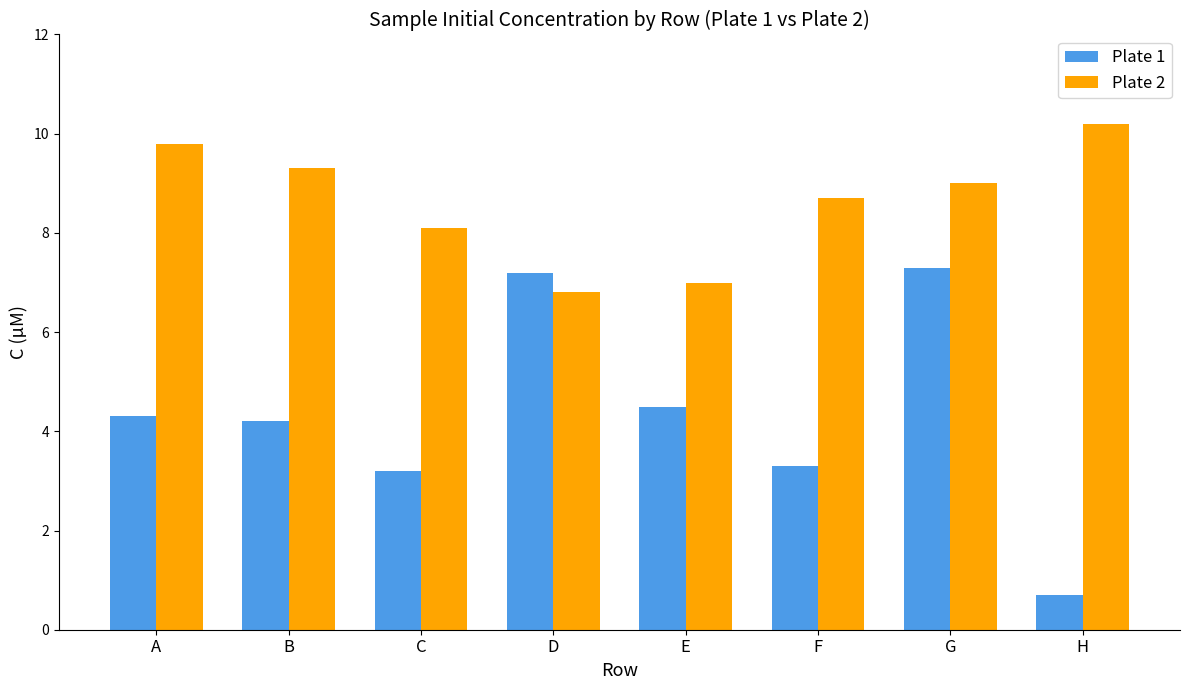

Is the value of Plate 1 at G greater than the value of Plate 2 at E?

Yes